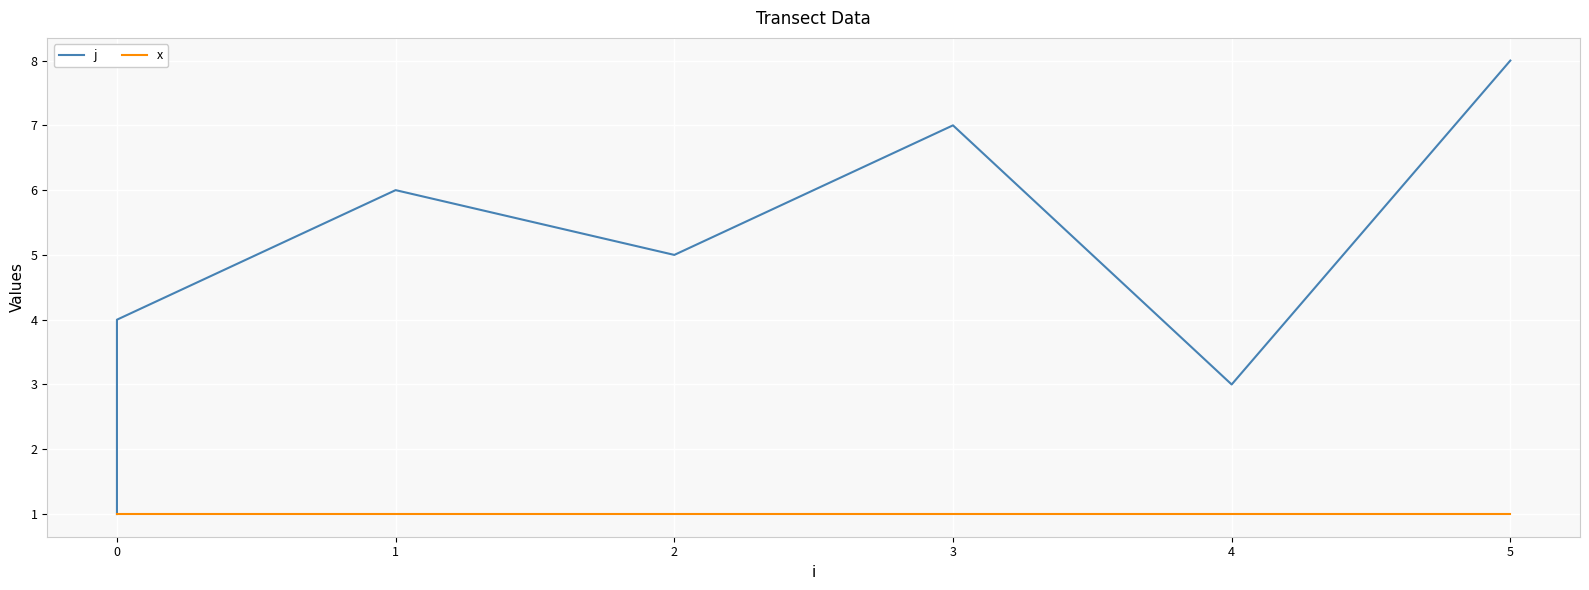

Between 4 and 5, which is larger?

5